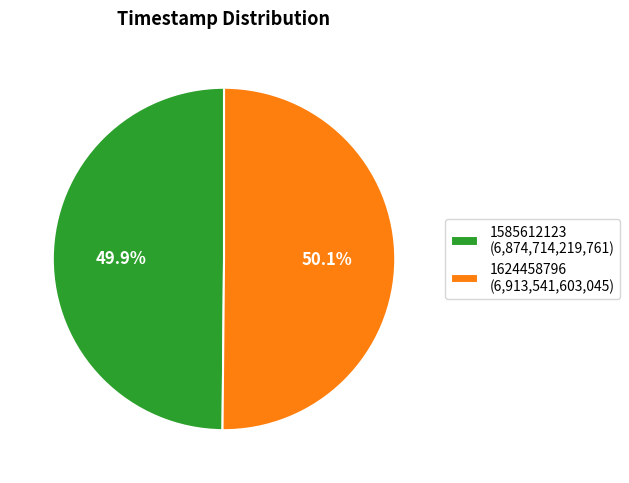

Is the sum of 1585612123 (6,874,714,219,761) and 1624458796 (6,913,541,603,045) greater than half?

Yes